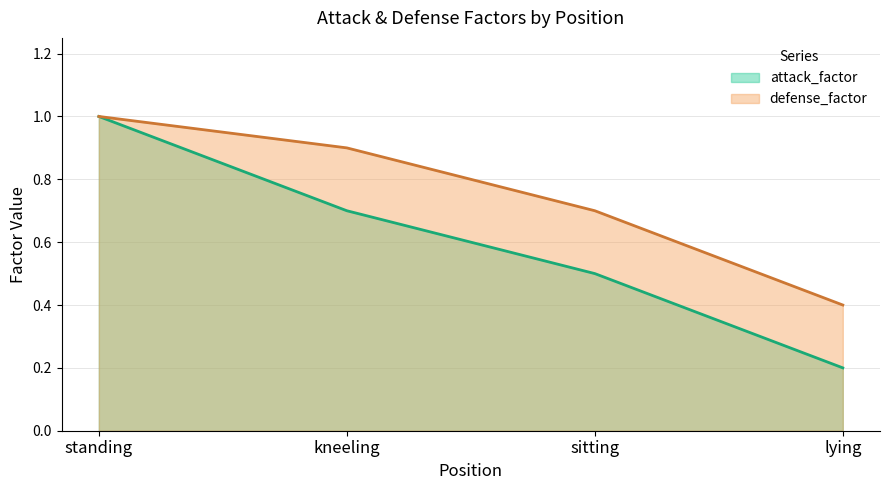

Which series has the largest range (max minus min)?

attack_factor